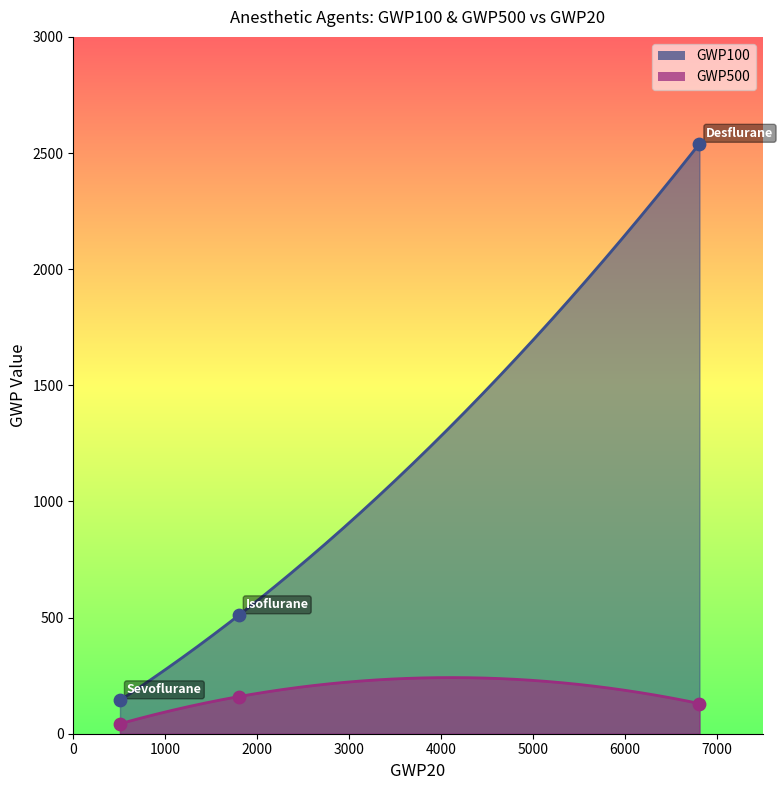

Which series has the widest spread of Y values?

GWP100